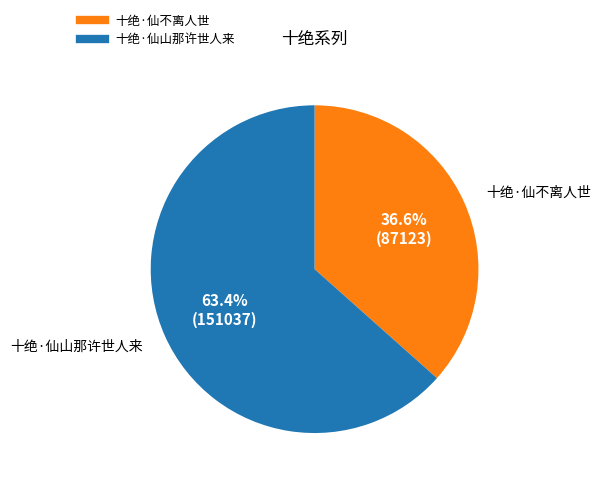

To the nearest percent, what is the difference between the largest and smallest slice percentages?

27%